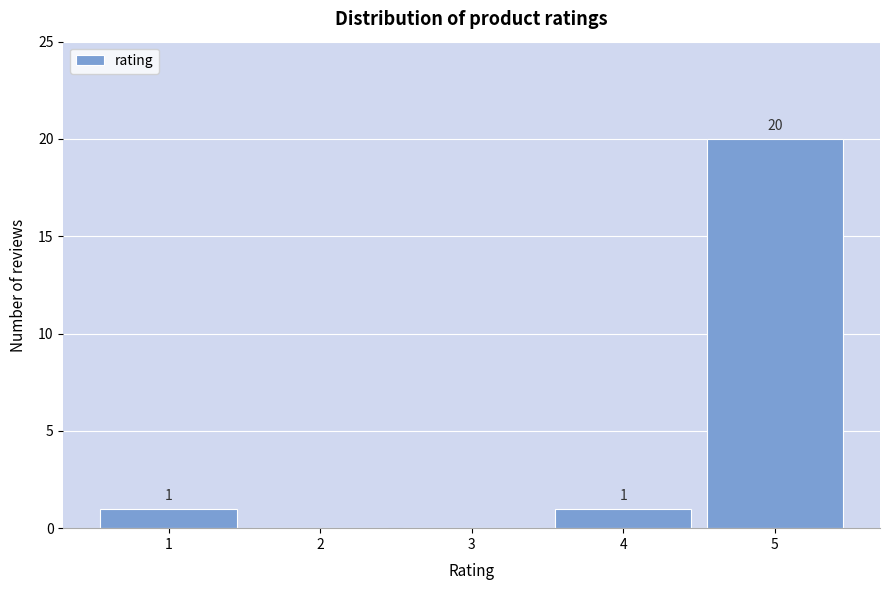

Which range on the x-axis has the tallest bar?

4.5 to 5.5